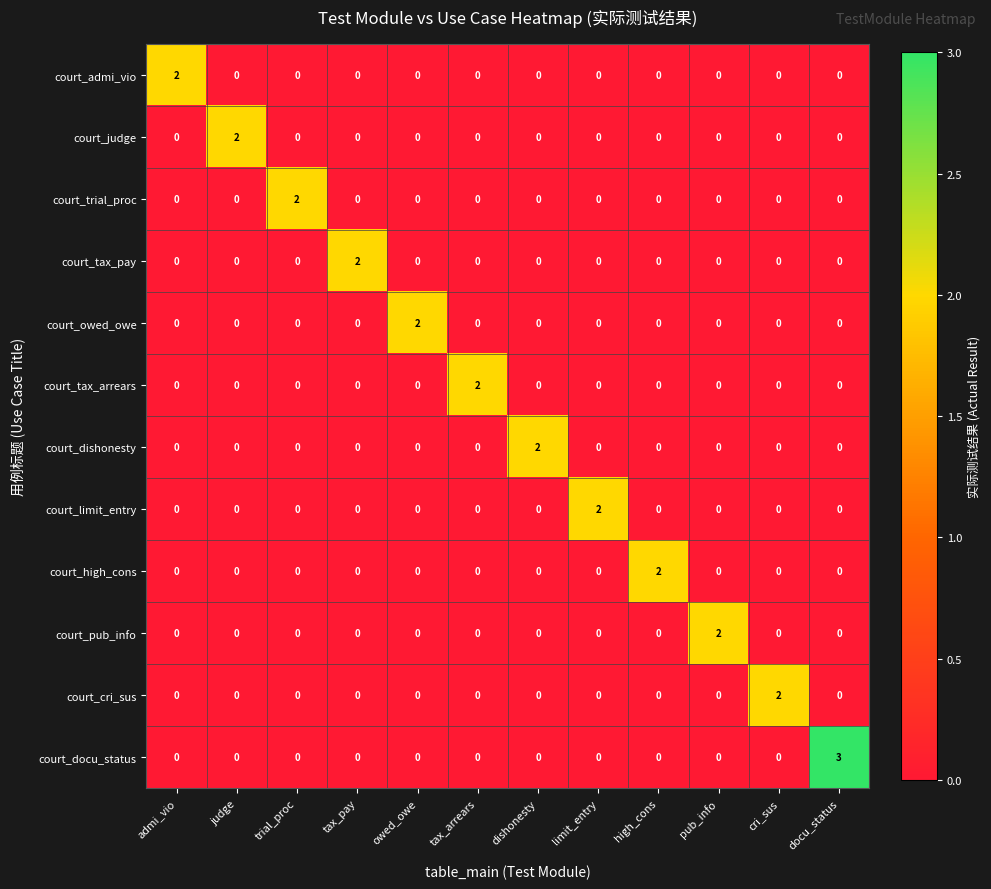

What is the difference between the court_docu_status values at limit_entry and docu_status?

3